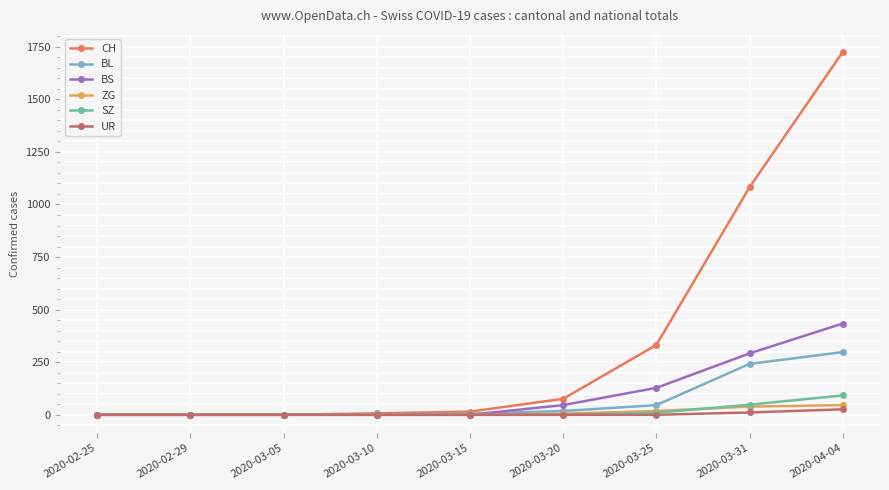

At which category does the chart reach its peak across all series?

2020-04-04